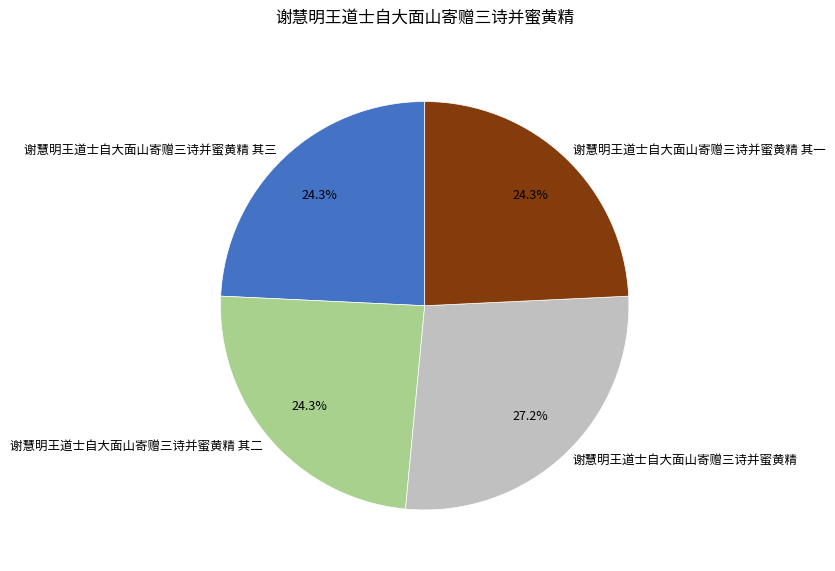

What percentage is NOT represented by 谢慧明王道士自大面山寄赠三诗并蜜黄精 其一?

75.7%